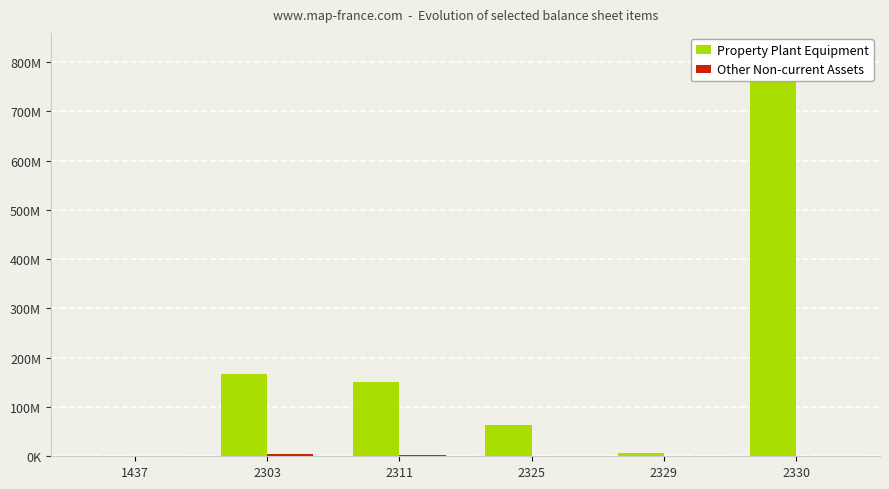

What is the average value of the Other Non-current Assets series?

2046712